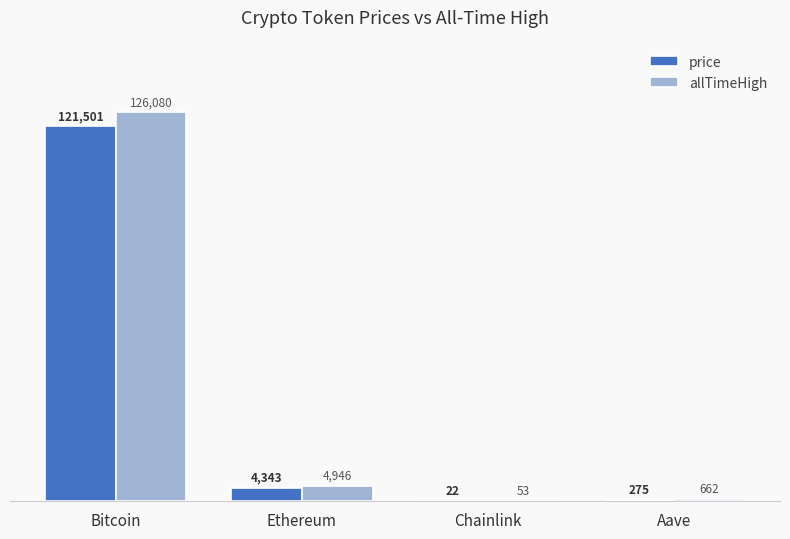

What are all the series names shown in the legend?

price, allTimeHigh